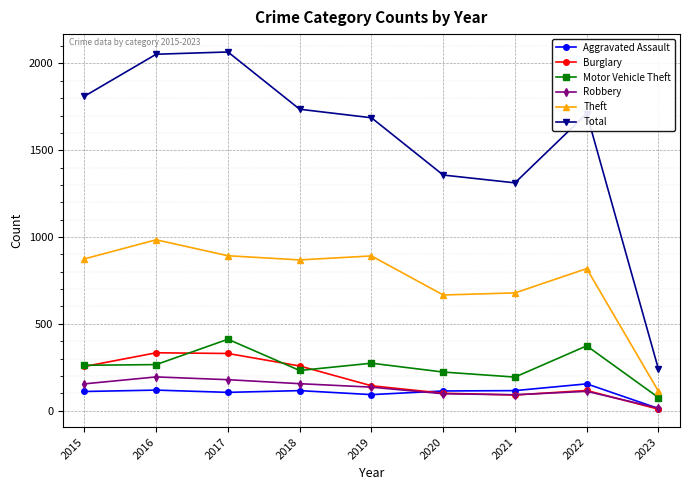

What is the value of the Theft point at the 1st from the left?

874